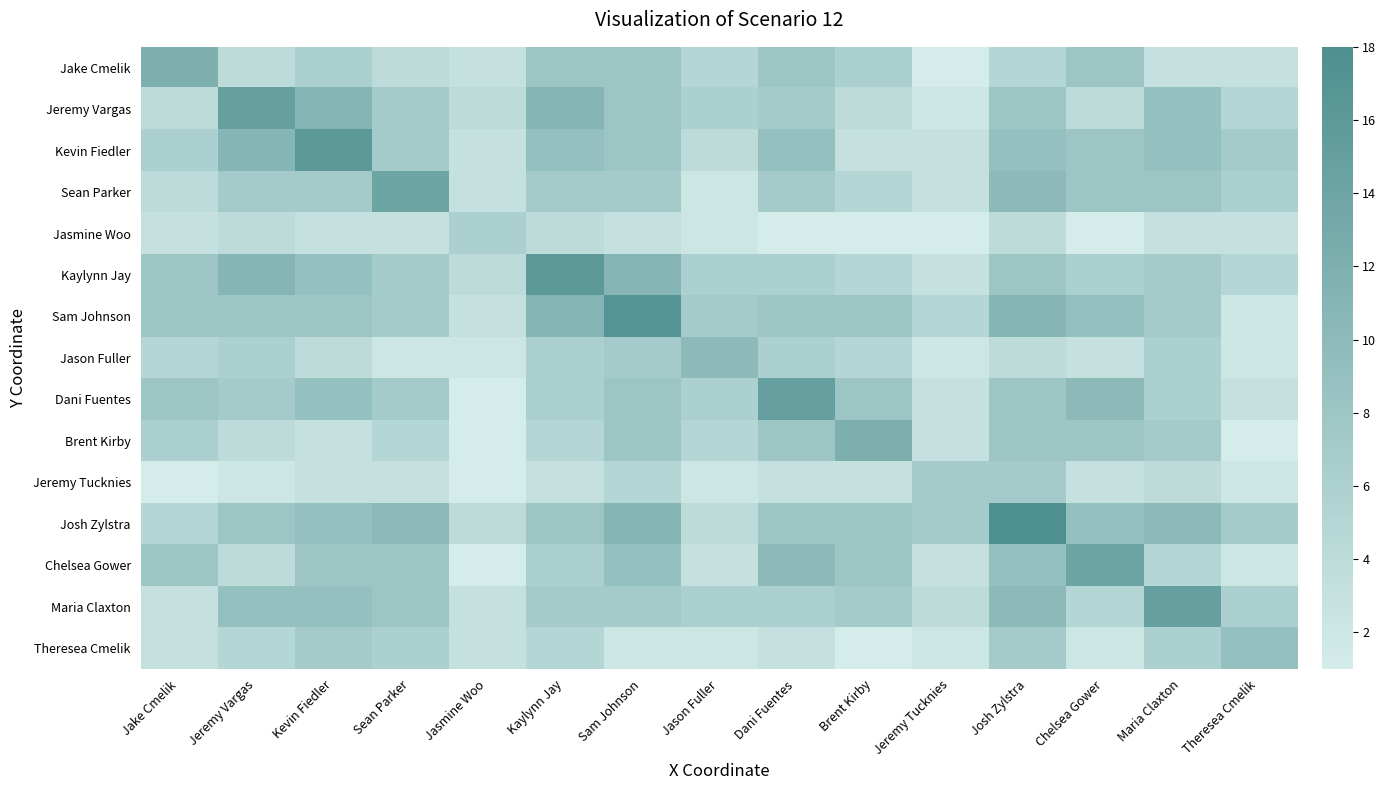

Which series changed the most between Kevin Fiedler and Jason Fuller?

Kevin Fiedler